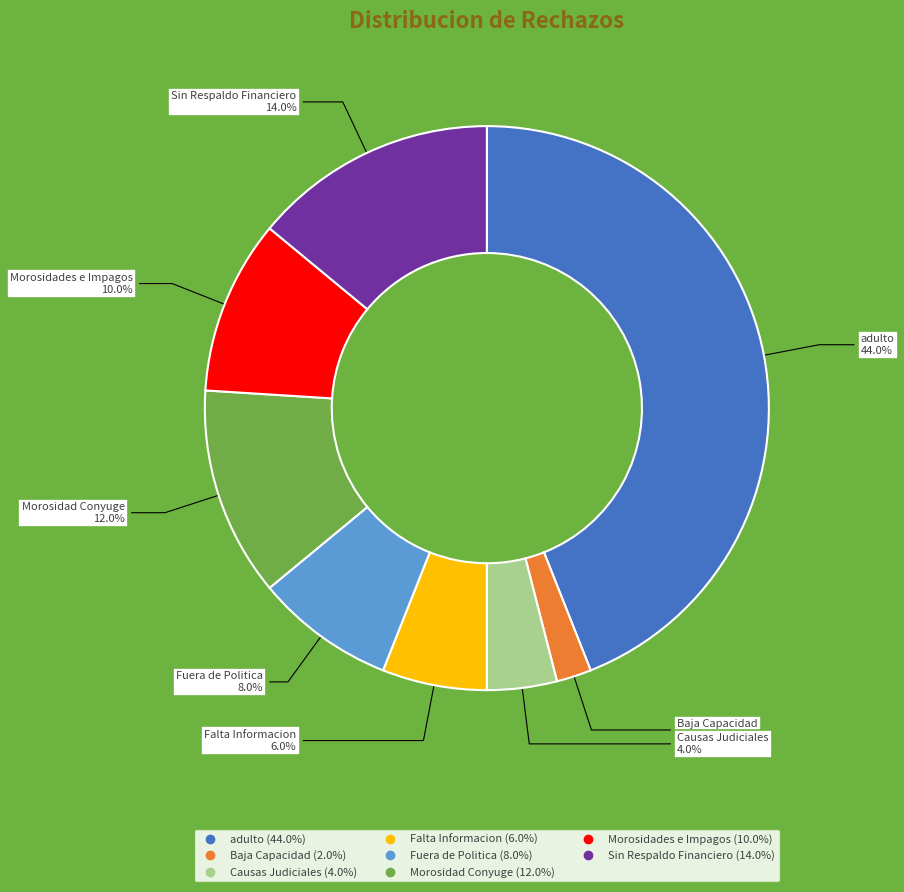

The Sin Respaldo Financiero slice represents 9% of the pie. True or false?

False